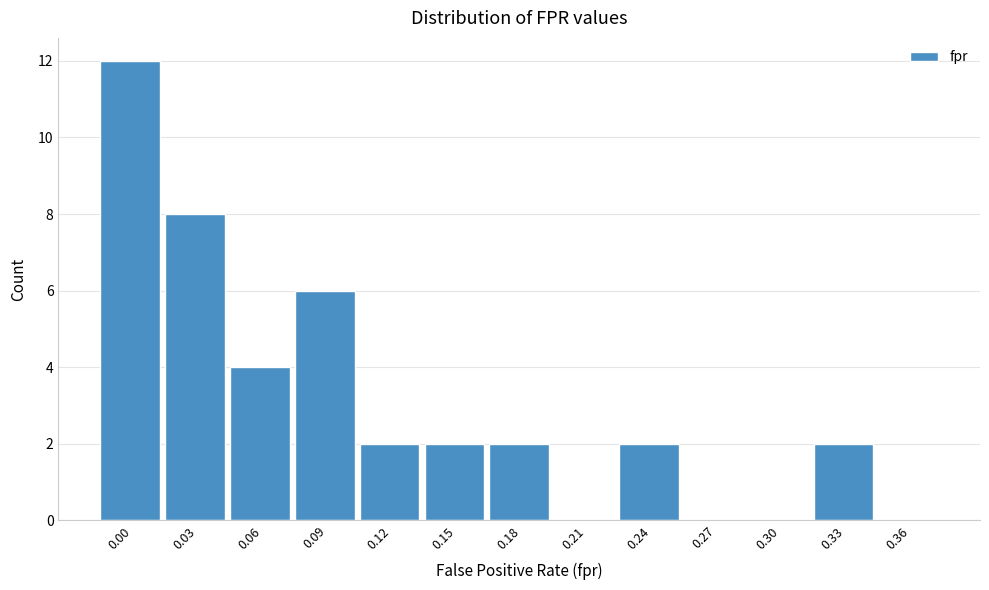

Reading left to right, transcribe all the data shown in this chart.

0.00=12	0.03=8	0.06=4	0.09=6	0.12=2	0.15=2	0.18=2	0.21=0	0.24=2	0.27=0	0.30=0	0.33=2	0.36=0